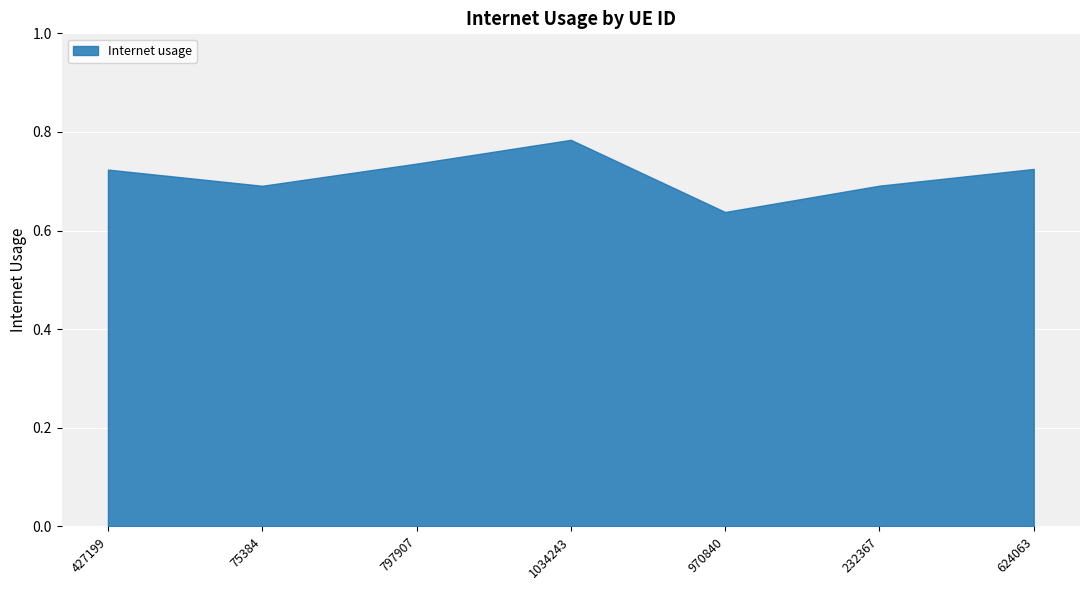

What is the change in value from 427199 to 970840?

-0.1